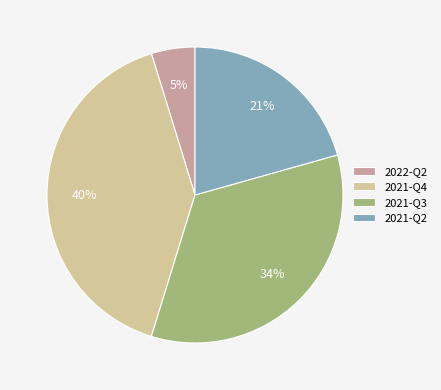

True or false: 2021-Q4 accounts for 40% of the total.

True